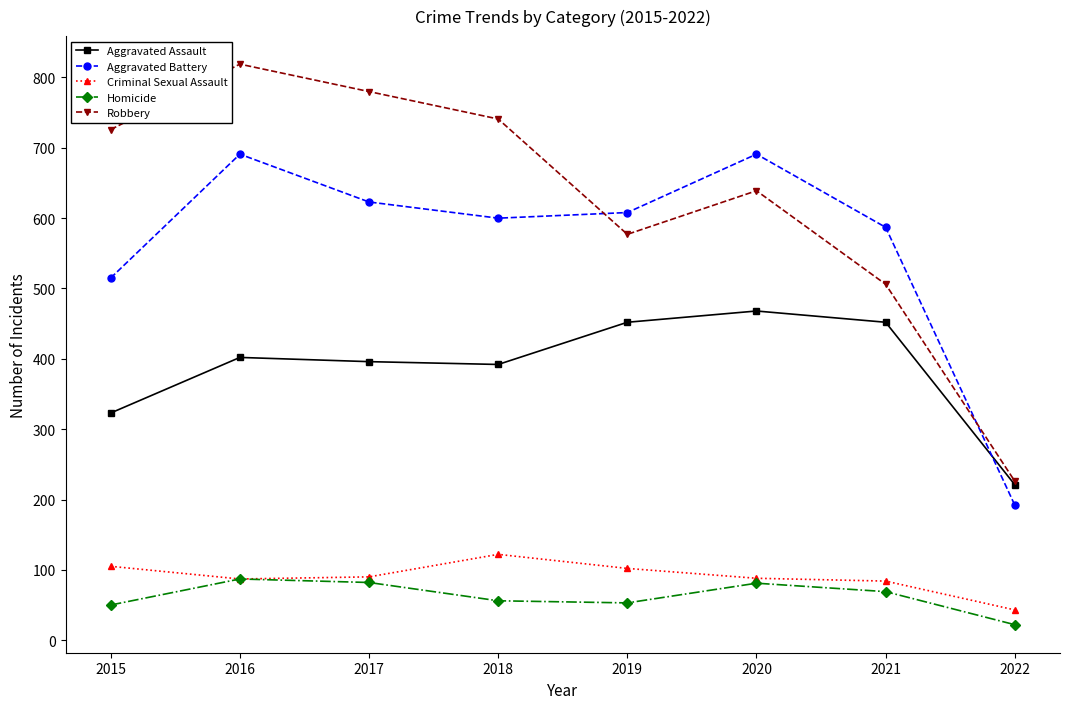

Which category has the lowest value in the Criminal Sexual Assault series?

2022